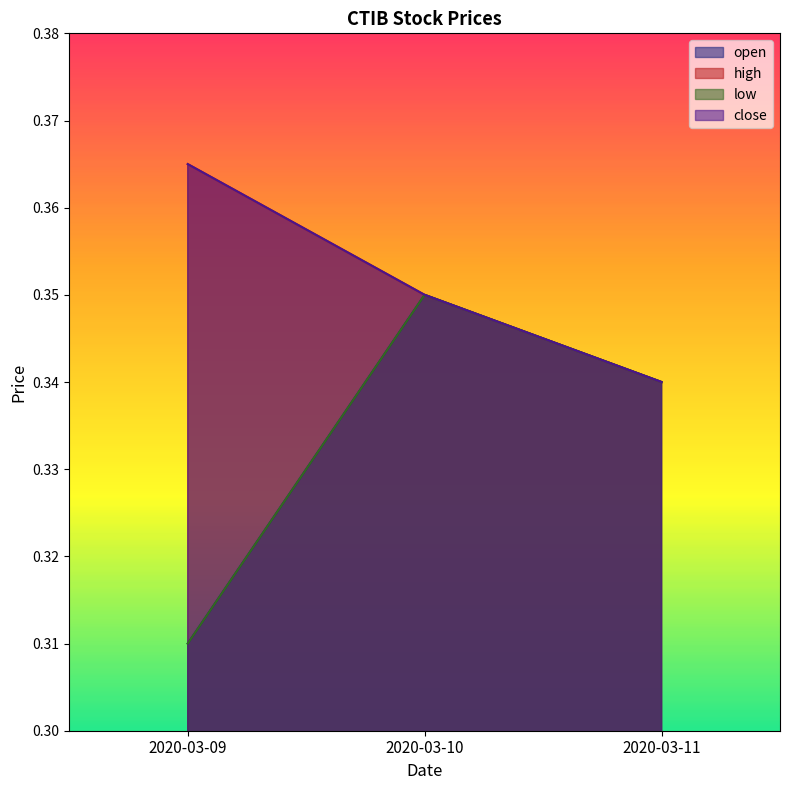

At which category is the sum across all series the highest?

2020-03-10